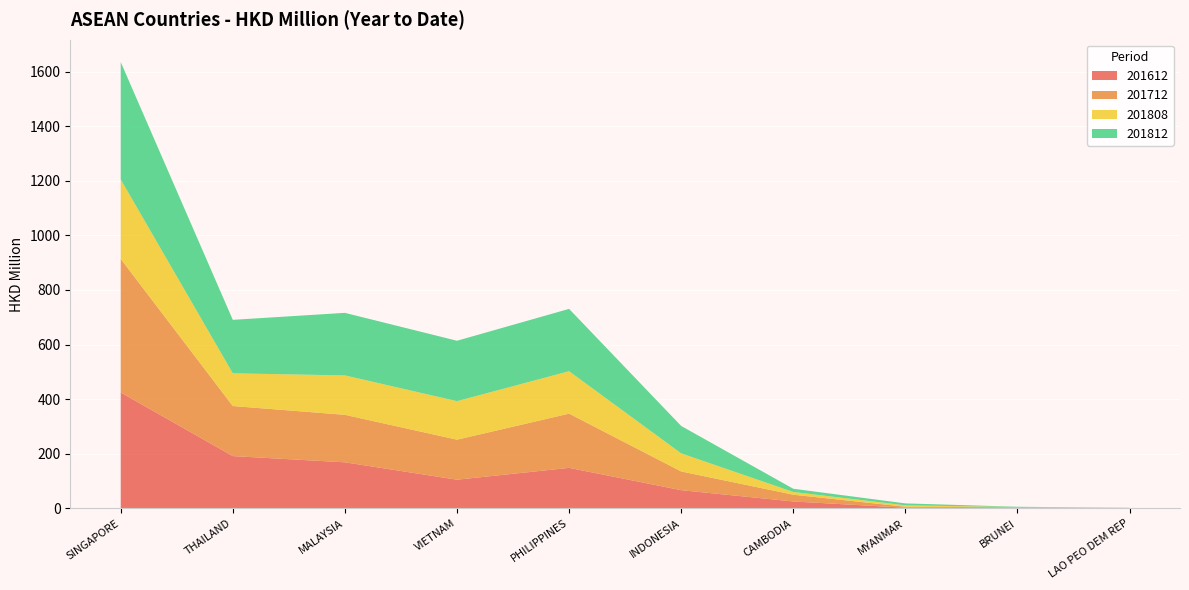

Reading left to right, transcribe all the data shown in this chart.

201612: SINGAPORE=424.5	THAILAND=191.4	MALAYSIA=168.5	VIETNAM=104.9	PHILIPPINES=148.3	INDONESIA=66.5	CAMBODIA=25.1	MYANMAR=2.2	BRUNEI=0.9	LAO PEO DEM REP=0.1
201712: SINGAPORE=489.4	THAILAND=183.3	MALAYSIA=174.0	VIETNAM=146.6	PHILIPPINES=198.6	INDONESIA=68.6	CAMBODIA=24.8	MYANMAR=3.5	BRUNEI=2.9	LAO PEO DEM REP=0.0
201808: SINGAPORE=291.1	THAILAND=119.9	MALAYSIA=144.4	VIETNAM=141.2	PHILIPPINES=155.4	INDONESIA=66.4	CAMBODIA=10.0	MYANMAR=5.3	BRUNEI=0.8	LAO PEO DEM REP=0.8
201812: SINGAPORE=430.2	THAILAND=196.0	MALAYSIA=229.2	VIETNAM=221.3	PHILIPPINES=228.4	INDONESIA=100.3	CAMBODIA=11.8	MYANMAR=7.0	BRUNEI=1.1	LAO PEO DEM REP=0.9